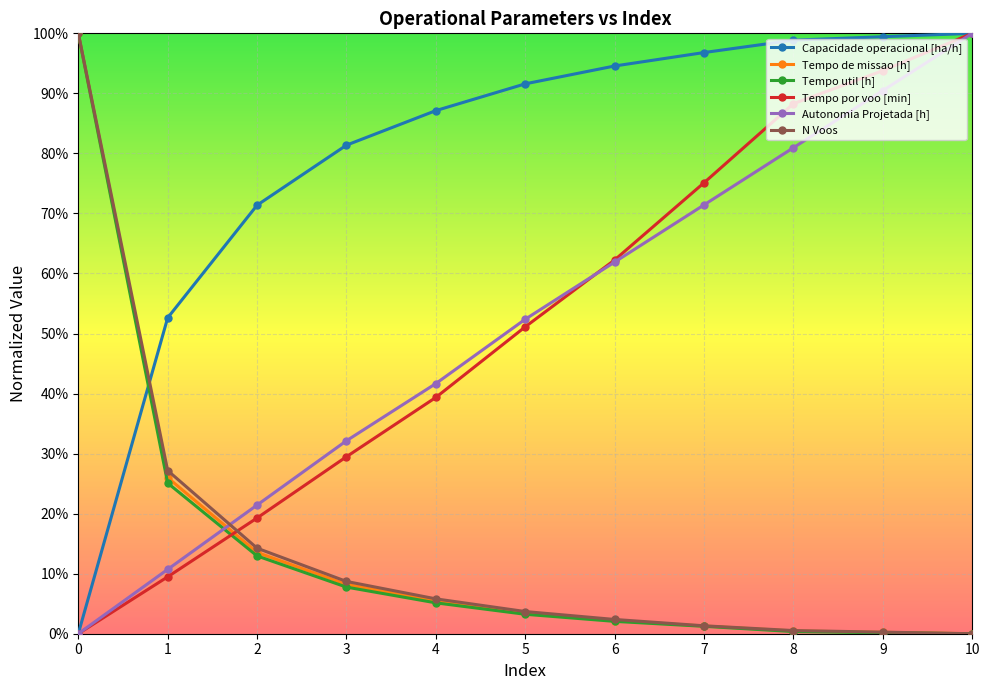

What are all the series names shown in the legend?

Capacidade operacional [ha/h], Tempo de missao [h], Tempo util [h], Tempo por voo [min], Autonomia Projetada [h], N Voos